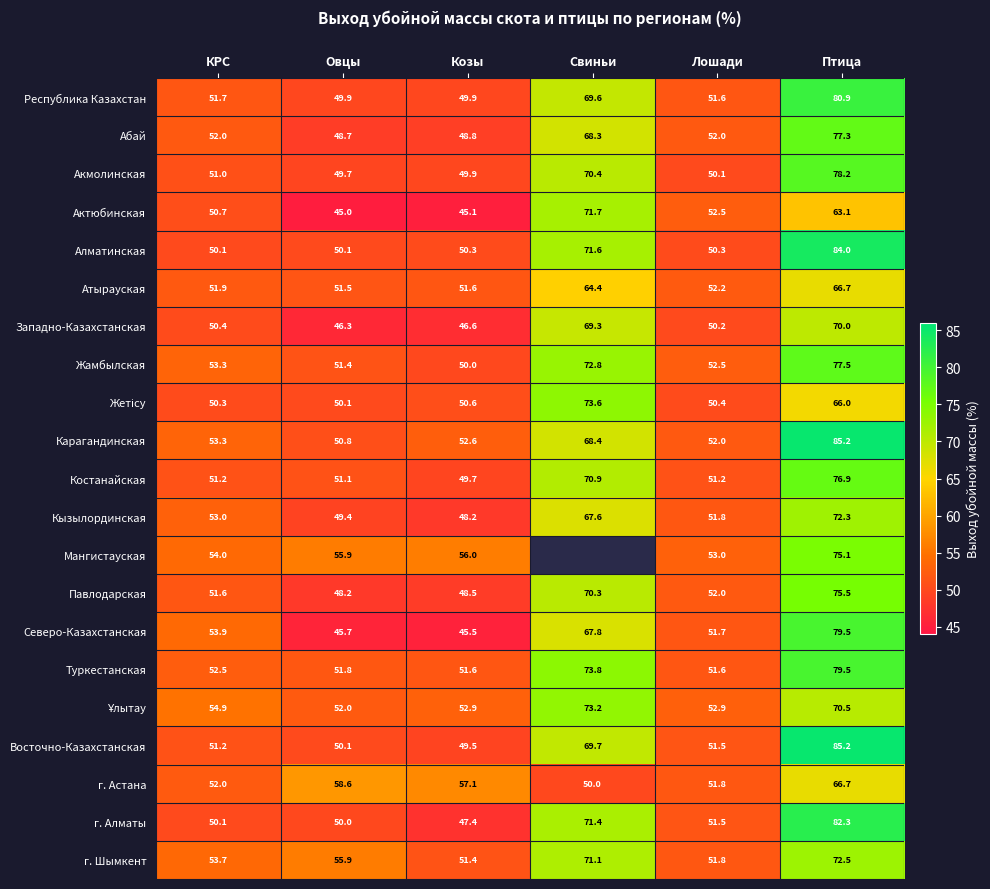

List the labels in order of г. Алматы value, smallest first.

Козы, Овцы, КРС, Лошади, Свиньи, Птица